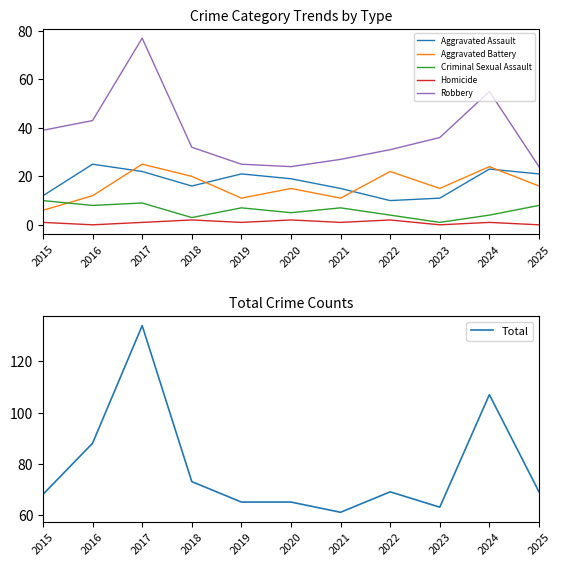

At which category is the sum across all series the highest?

2017